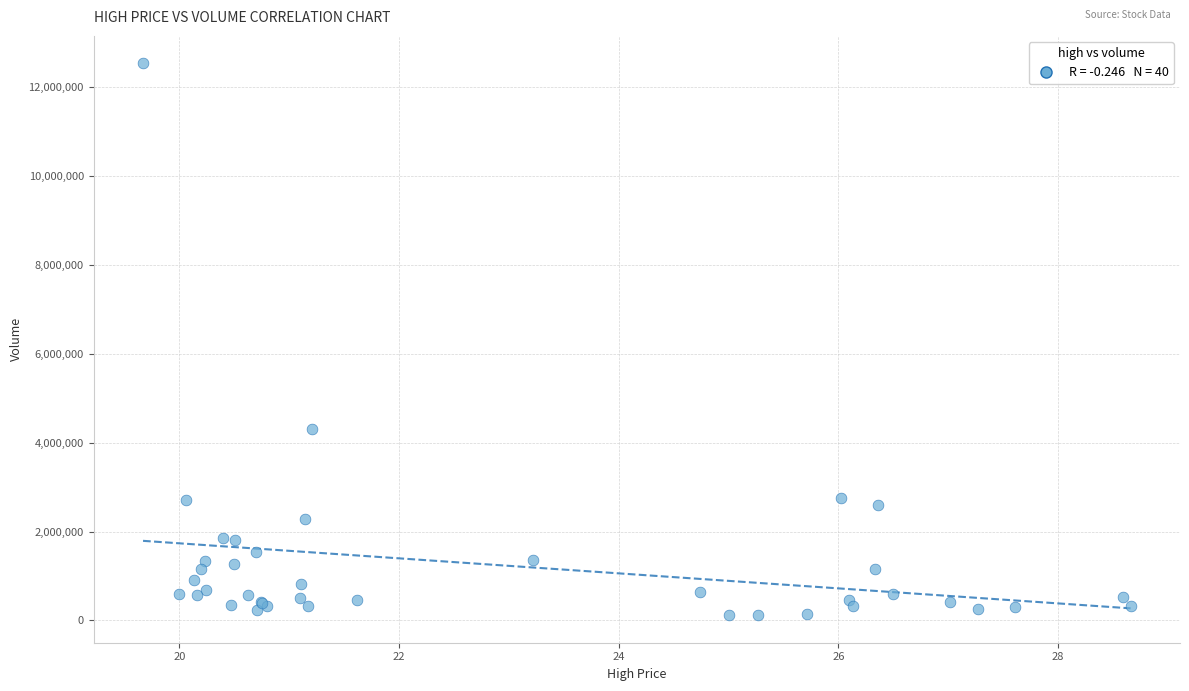

What Y value in the scatter plot is closest to 6327703?

4298137